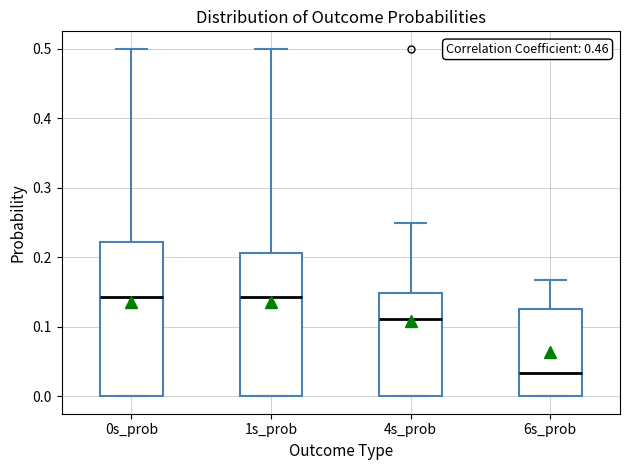

Which box has the lowest median line?

6s_prob